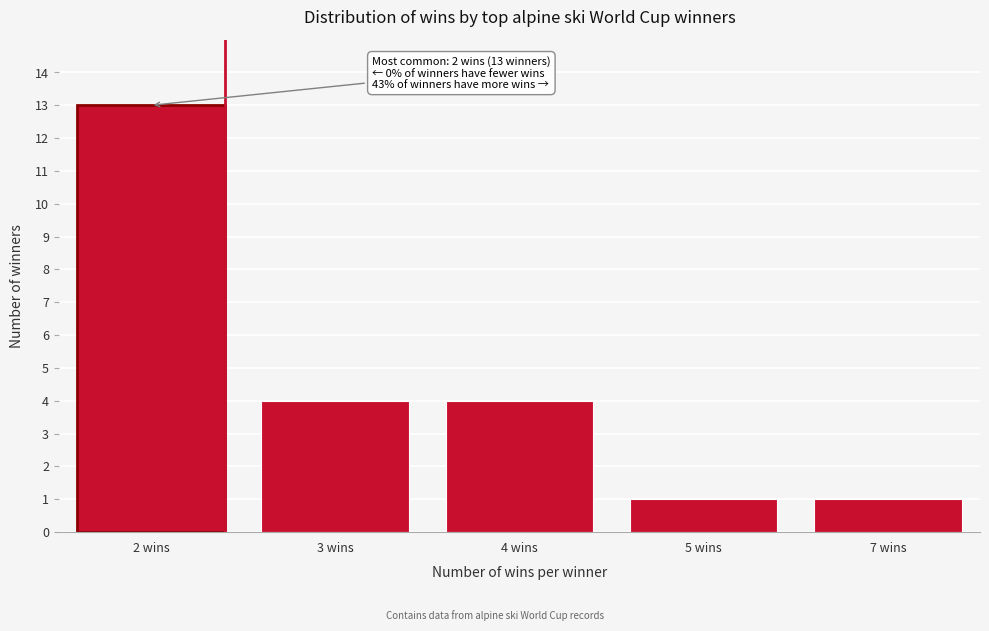

Reading left to right, what are all the values shown in this chart?

2 wins=13	3 wins=4	4 wins=4	5 wins=1	7 wins=1